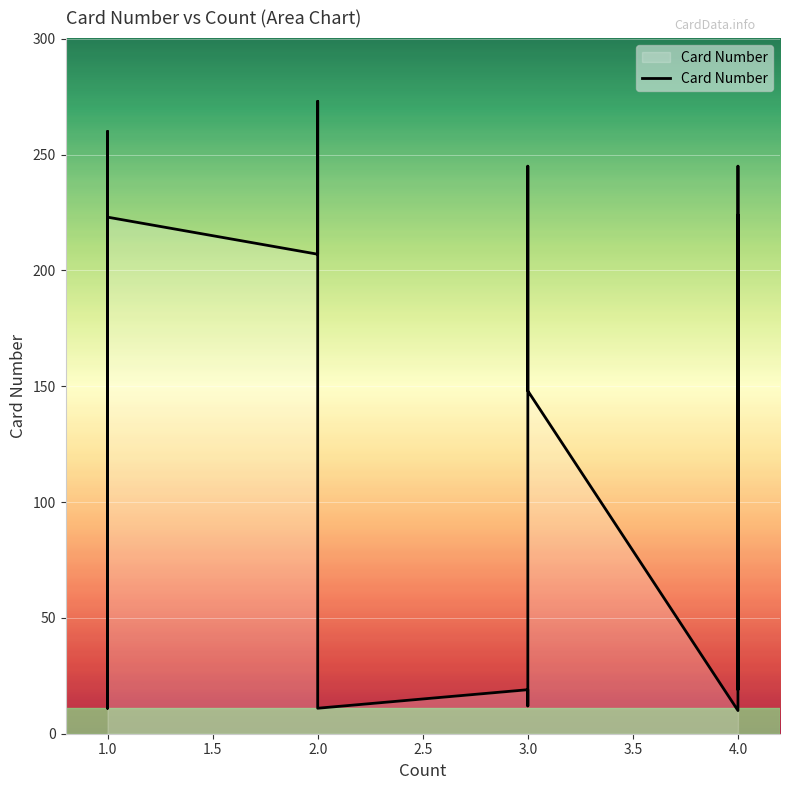

How many values are below 199?

17